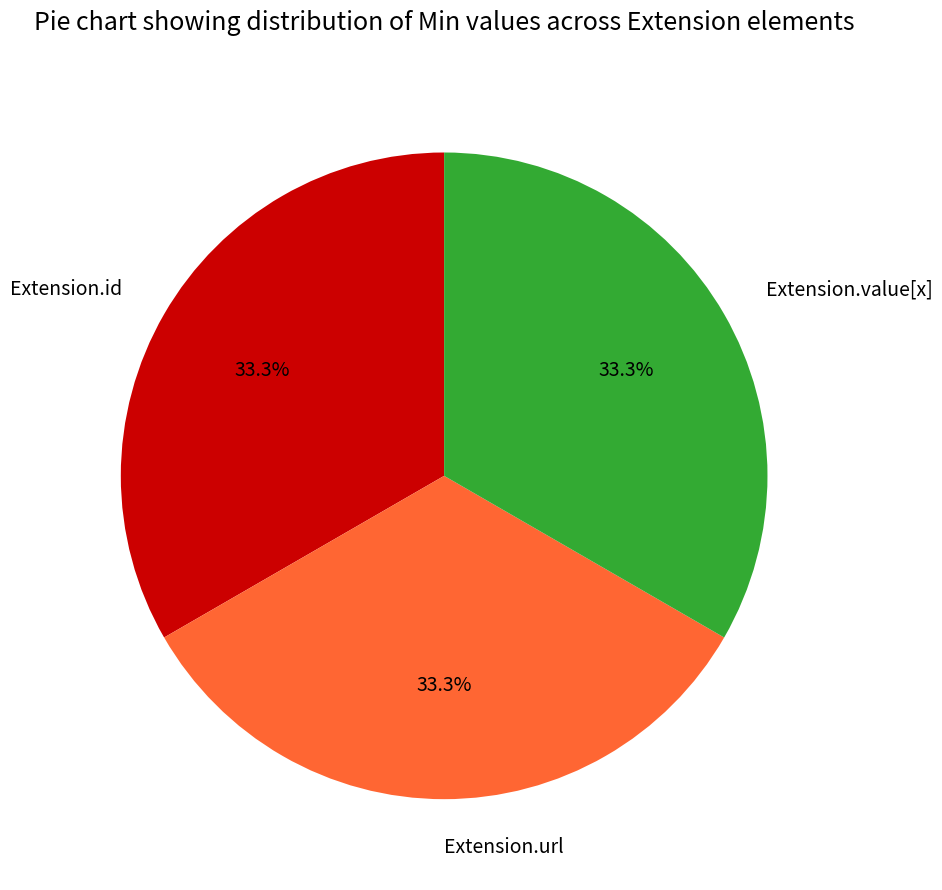

Count the number of slices in the pie.

3